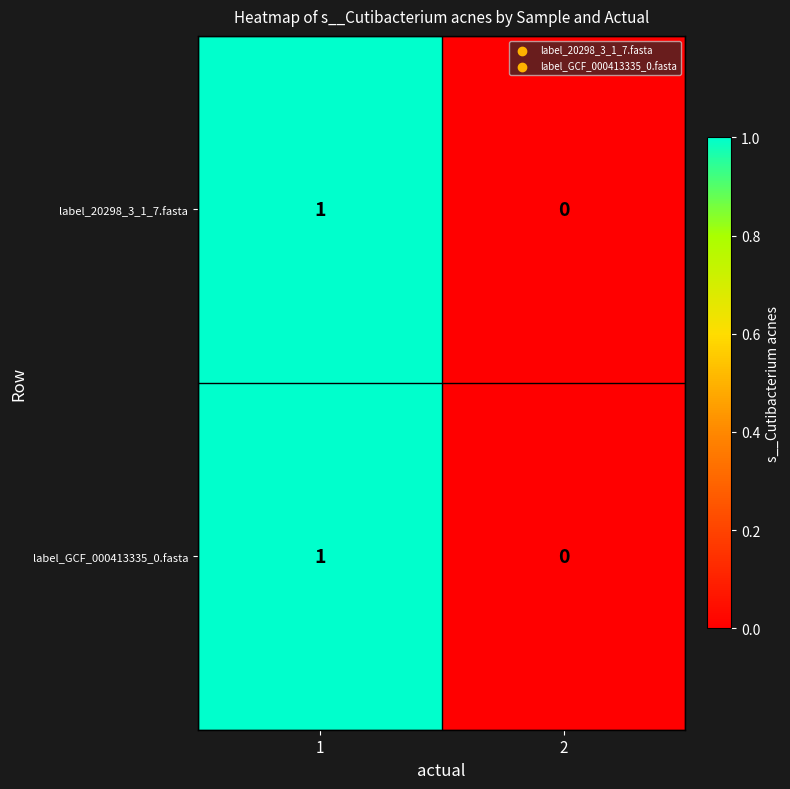

How many distinct data groups are displayed?

2